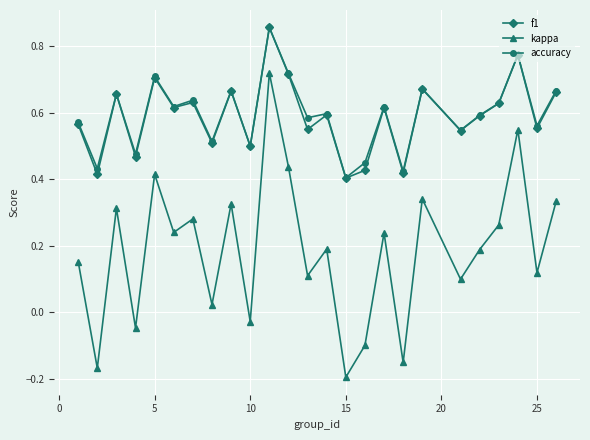

True or false: accuracy has more than 2 interior local peaks.

True